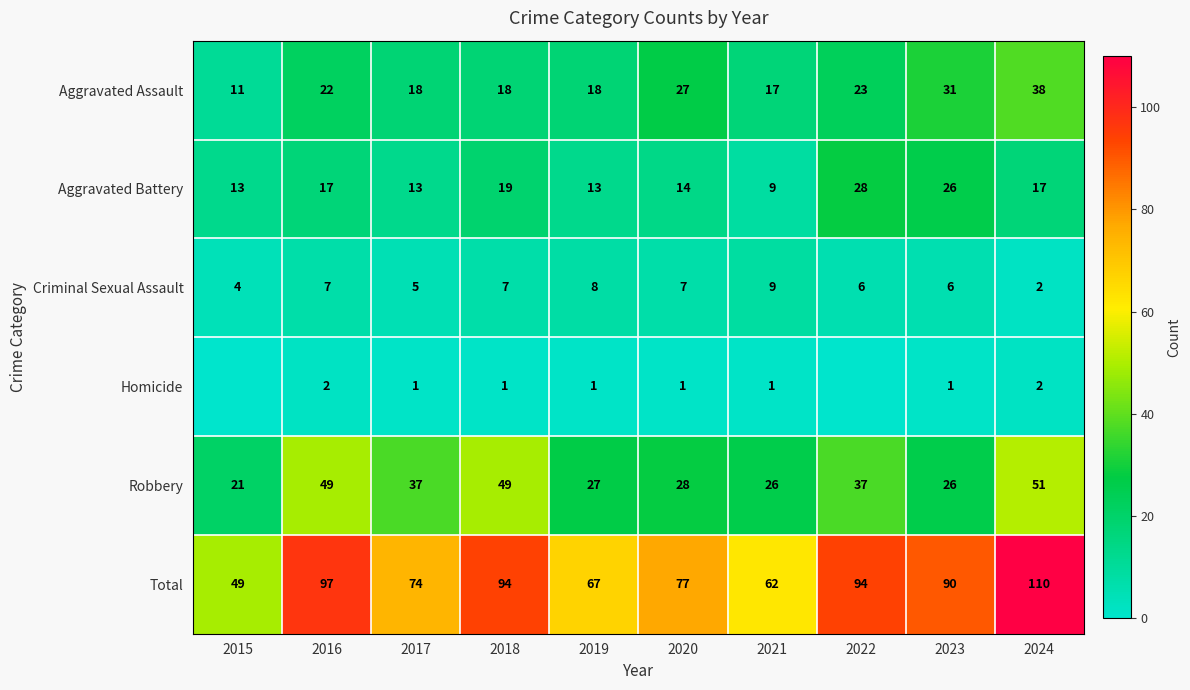

What is the maximum value shown in the chart?

110